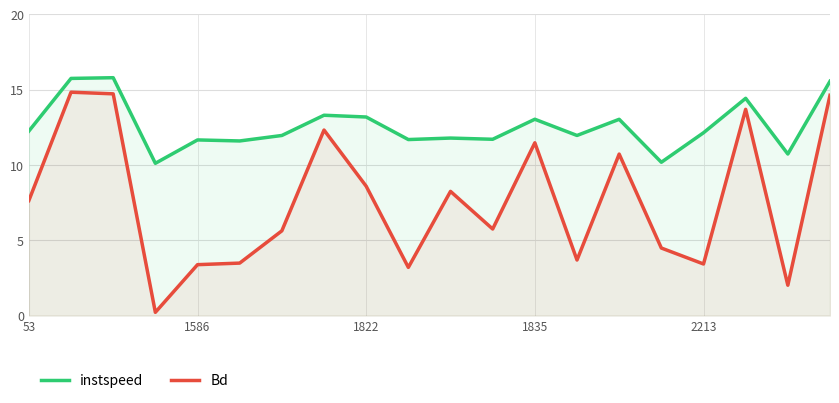

Where is Bd nearest to the value 7?

53